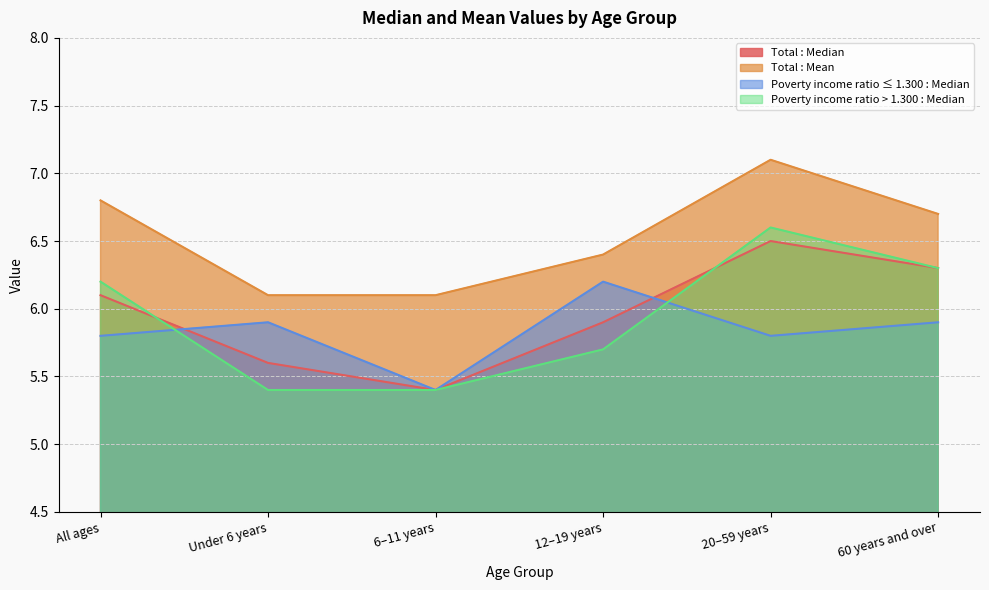

Where is the first local minimum for Total : Median?

6–11 years